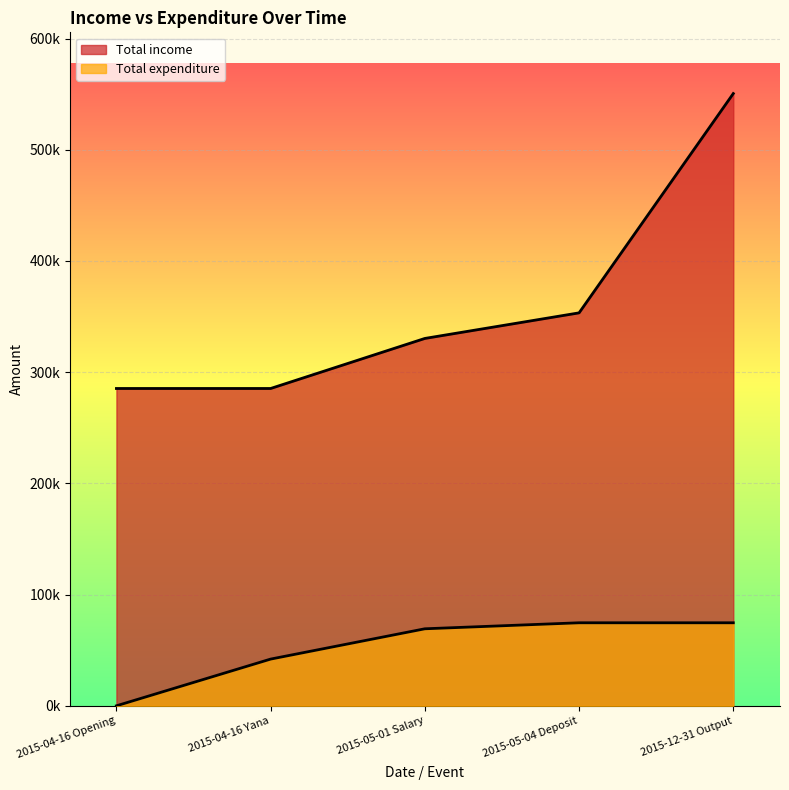

What is the maximum value for Total income?

550501.9